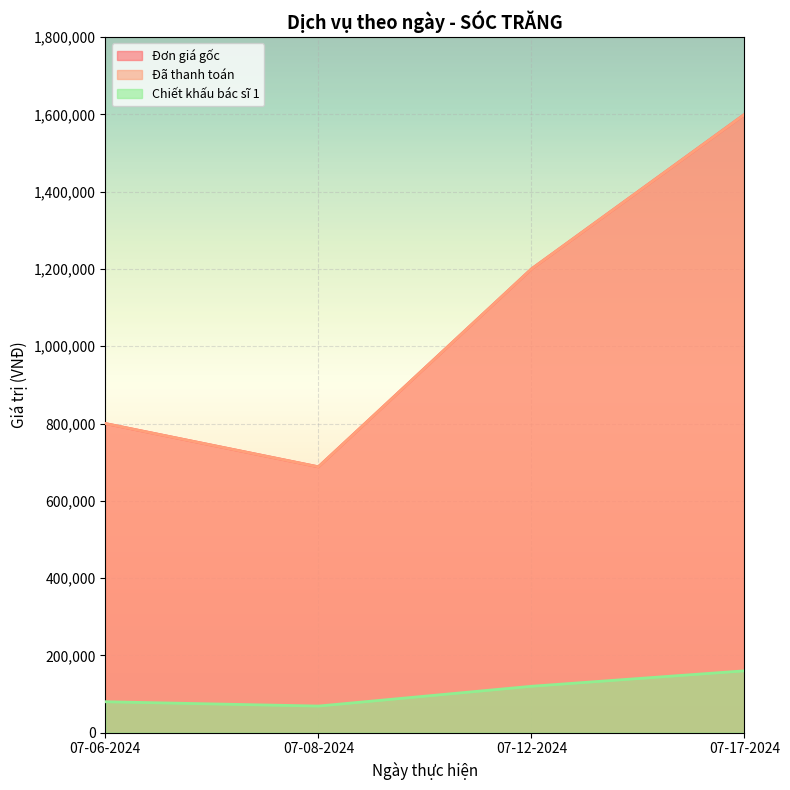

True or false: Đơn giá gốc and Chiết khấu bác sĩ 1 cross at least once.

False